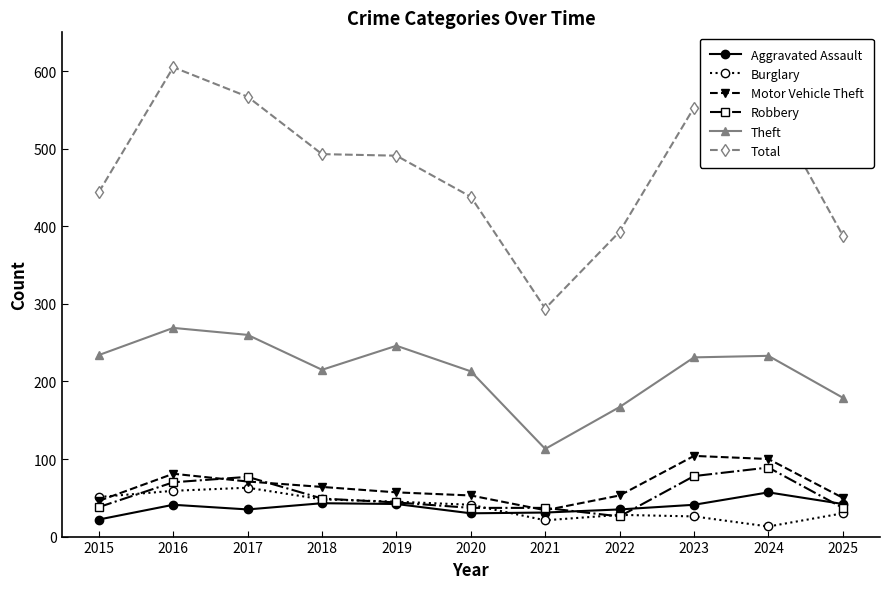

The Burglary series shows 30 at 2025. True or false?

True